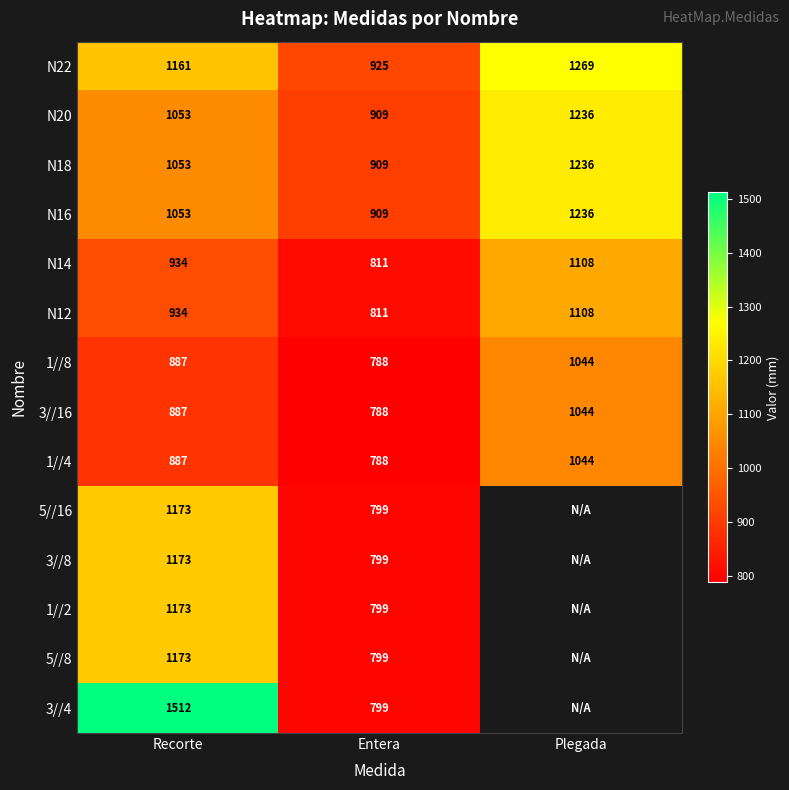

At how many categories does at least one series exceed 1364?

1